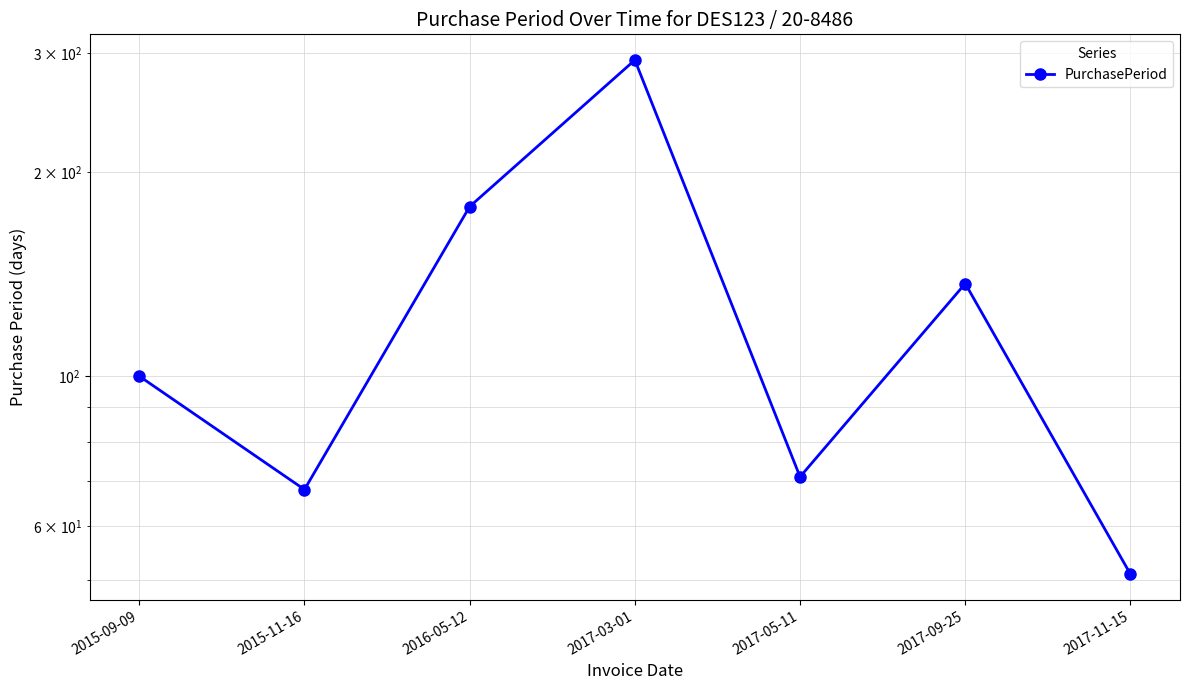

At which category does the data reach its first local peak?

2017-03-01